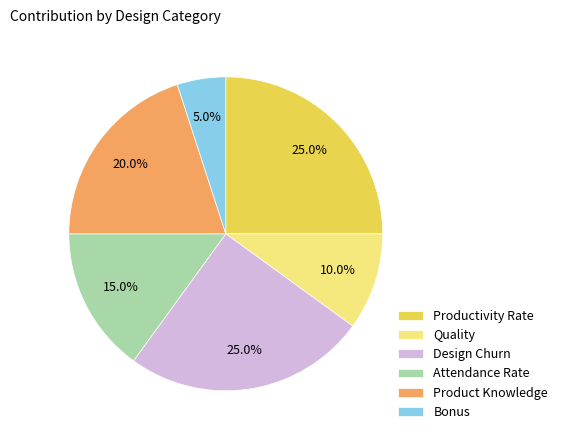

What percentage is the Design Churn slice, to the nearest percent?

25%